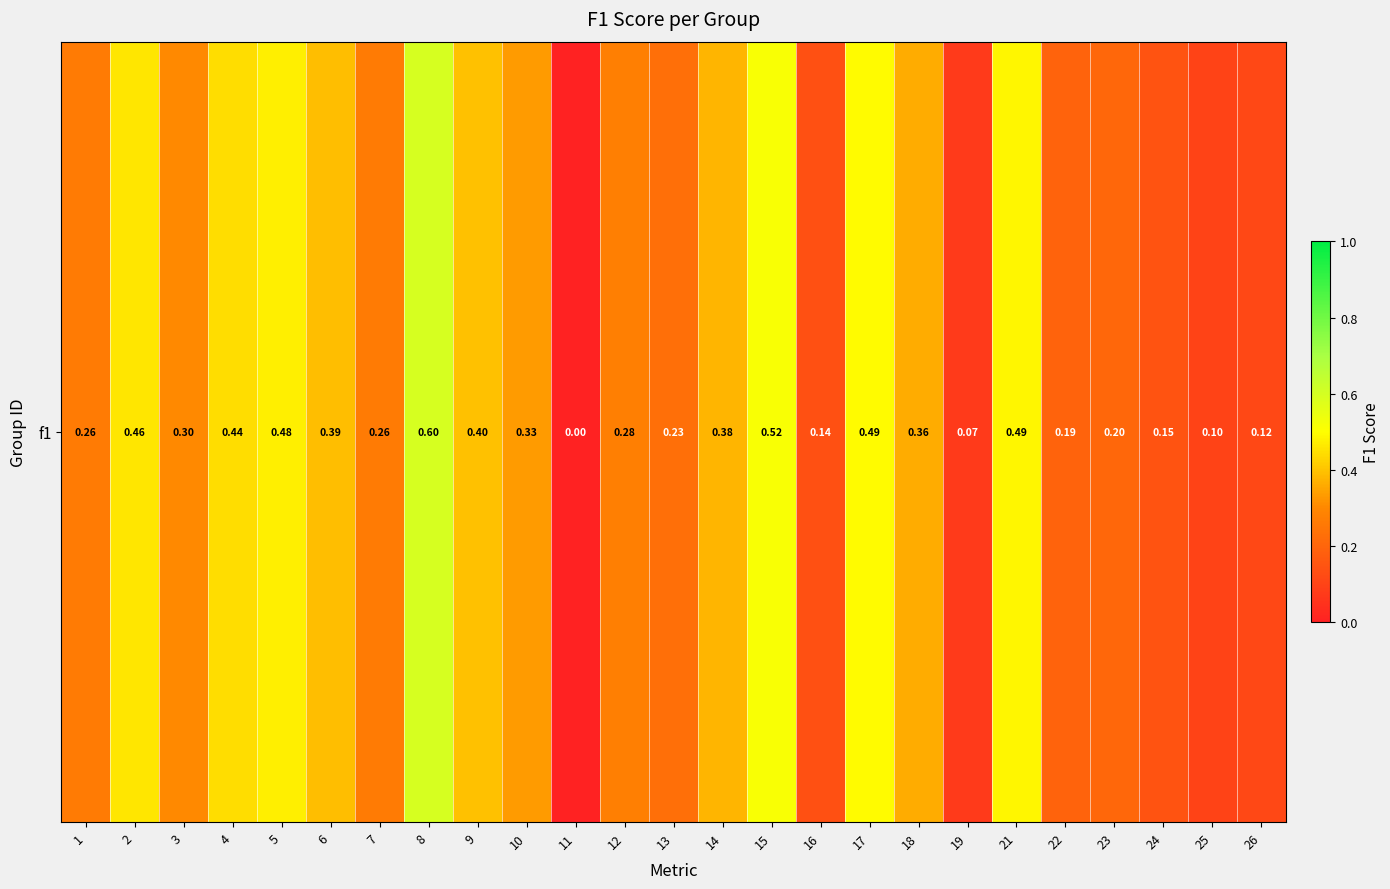

Count the number of categories in the chart.

25